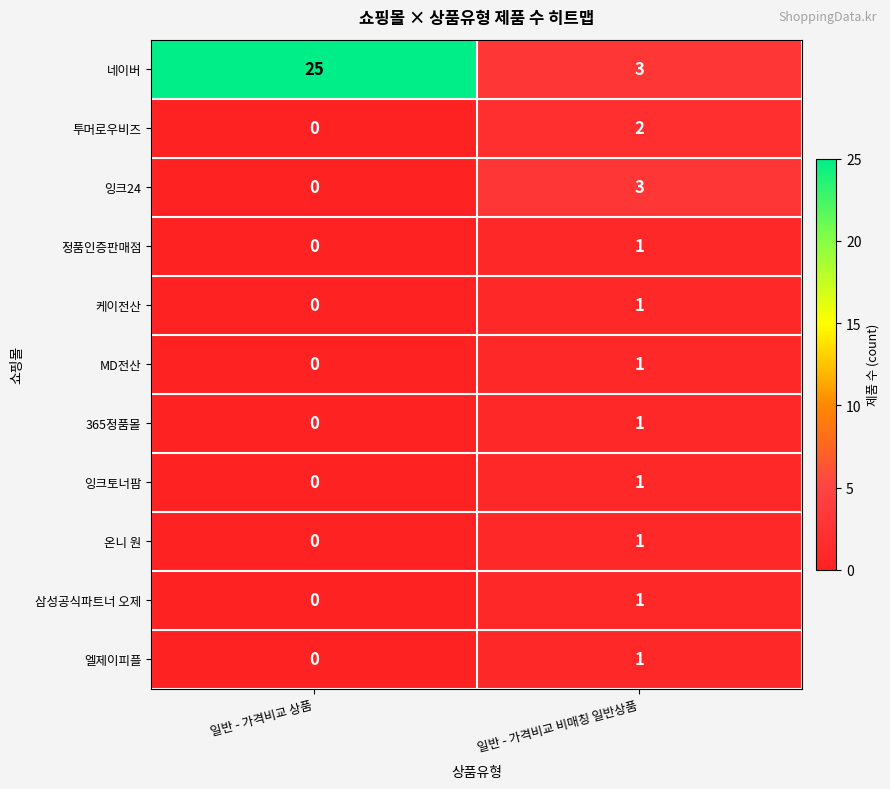

What is the spread (max minus min) of values at 일반 - 가격비교 상품?

25